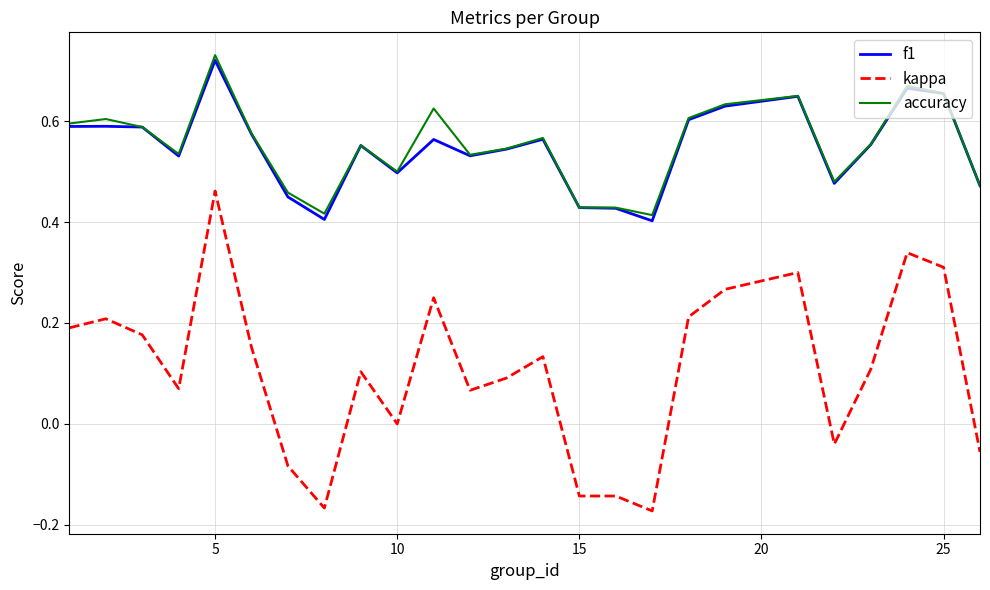

True or false: accuracy and kappa intersect in this chart.

False